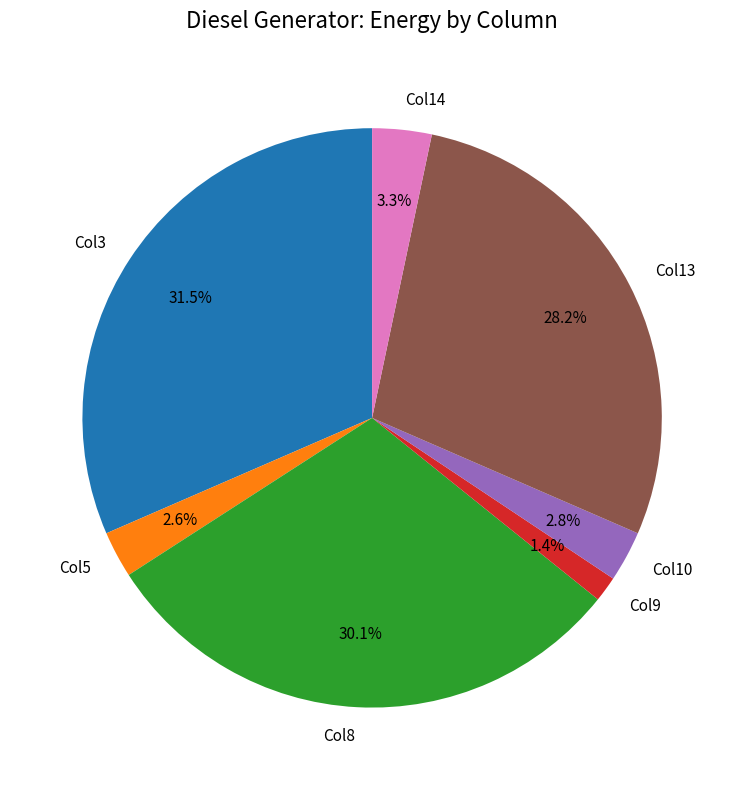

Is there any slice that represents more than half of the pie?

No